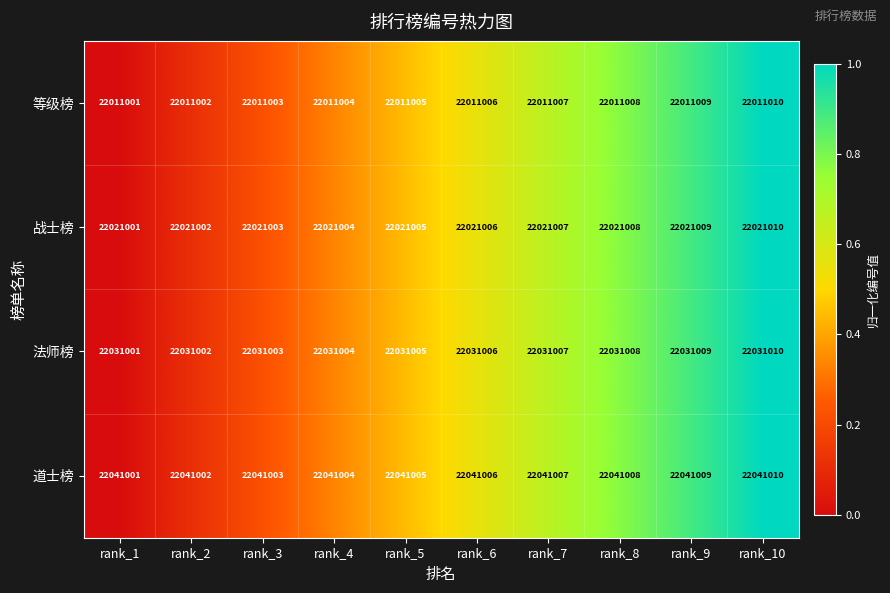

Which label corresponds to the smallest value in the chart?

rank_1